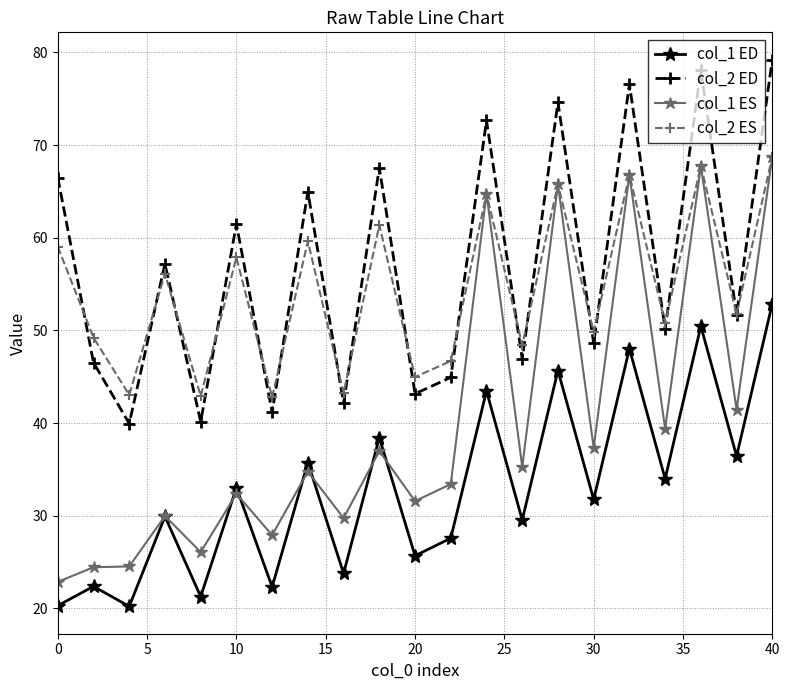

True or false: col_1 ED and col_1 ES cross at least once.

True